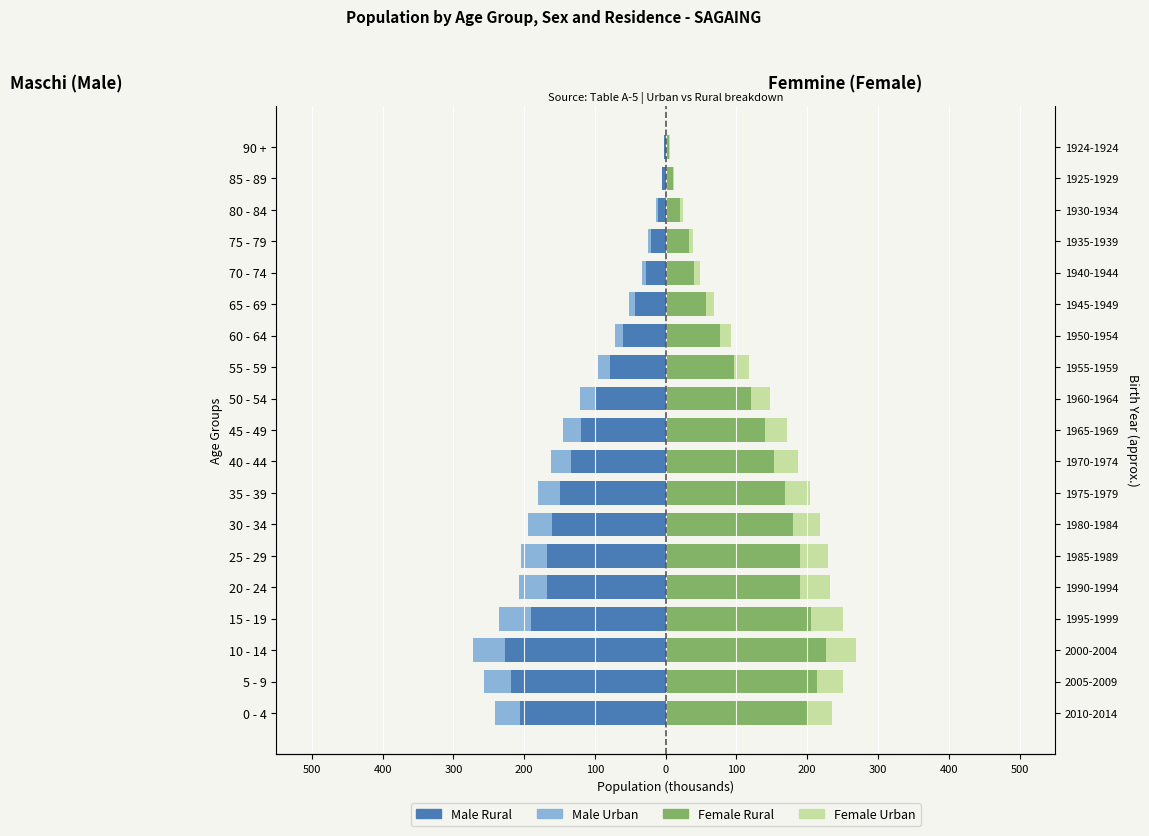

What is the sum of all Male Rural values?

-2086.5